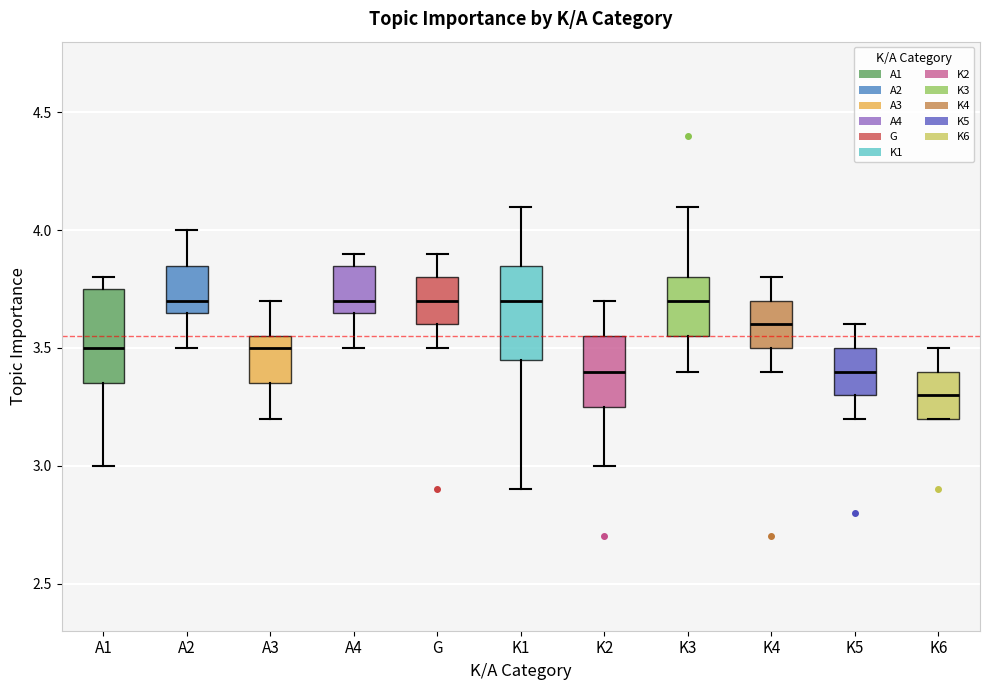

Reading left to right, transcribe this box plot: for each box, give where its median line is, the range the box spans, and where its two whiskers end, as read against the y-axis. The values are not printed on the chart, so give them approximately, as read against the axis.

A1: median 3.50, box 3.35 to 3.75, whiskers 3.00 to 3.80
A2: median 3.70, box 3.65 to 3.85, whiskers 3.50 to 4.00
A3: median 3.50, box 3.35 to 3.55, whiskers 3.20 to 3.70
A4: median 3.70, box 3.65 to 3.85, whiskers 3.50 to 3.90
G: median 3.70, box 3.60 to 3.80, whiskers 3.50 to 3.90
K1: median 3.70, box 3.45 to 3.85, whiskers 2.90 to 4.10
K2: median 3.40, box 3.25 to 3.55, whiskers 3.00 to 3.70
K3: median 3.70, box 3.55 to 3.80, whiskers 3.40 to 4.10
K4: median 3.60, box 3.50 to 3.70, whiskers 3.40 to 3.80
K5: median 3.40, box 3.30 to 3.50, whiskers 3.20 to 3.60
K6: median 3.30, box 3.20 to 3.40, whiskers 3.20 to 3.50